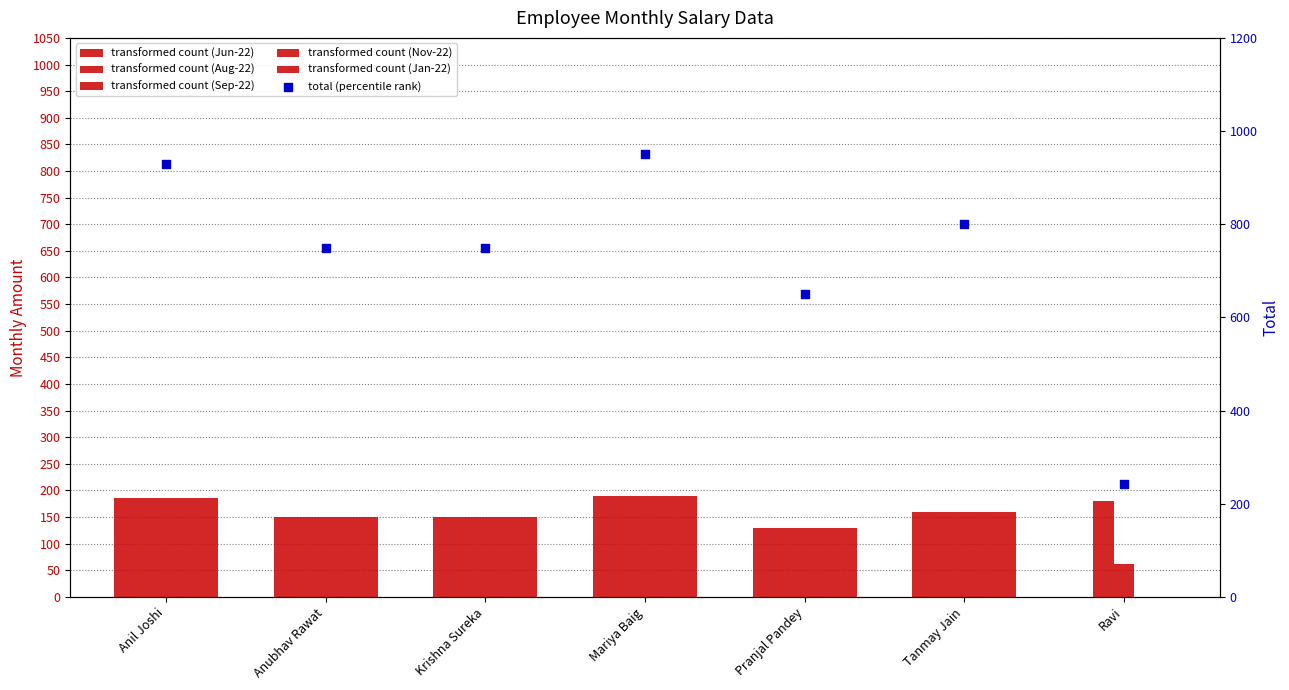

Which series reaches the minimum Y coordinate?

Jun-22